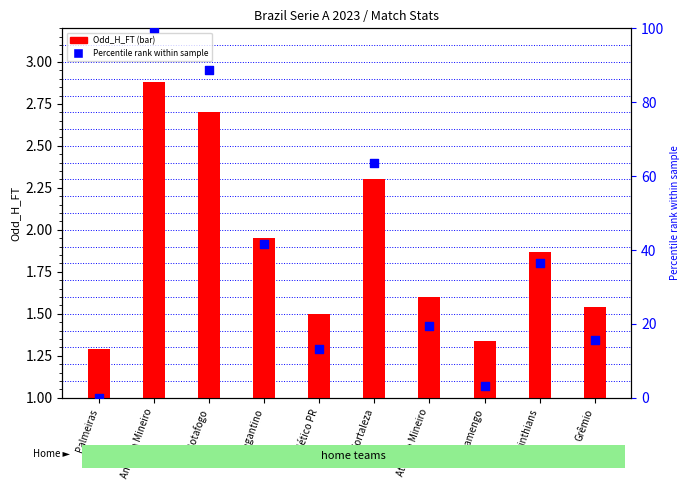

Which series has the largest total across all categories?

Odd_H_FT percentile